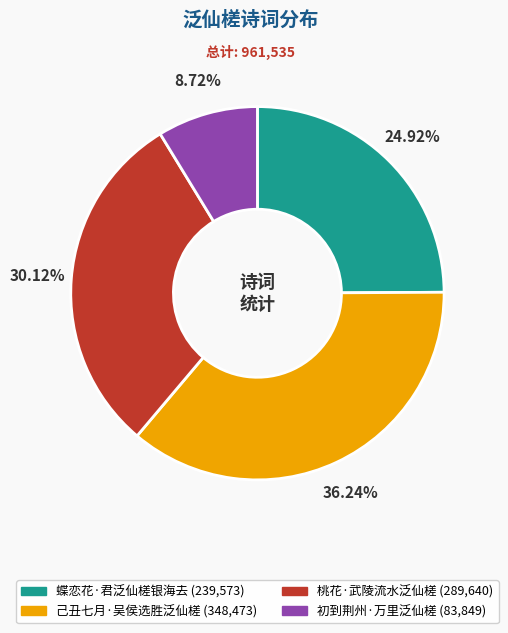

What is the smallest slice in the pie chart?

初到荆州·万里泛仙槎